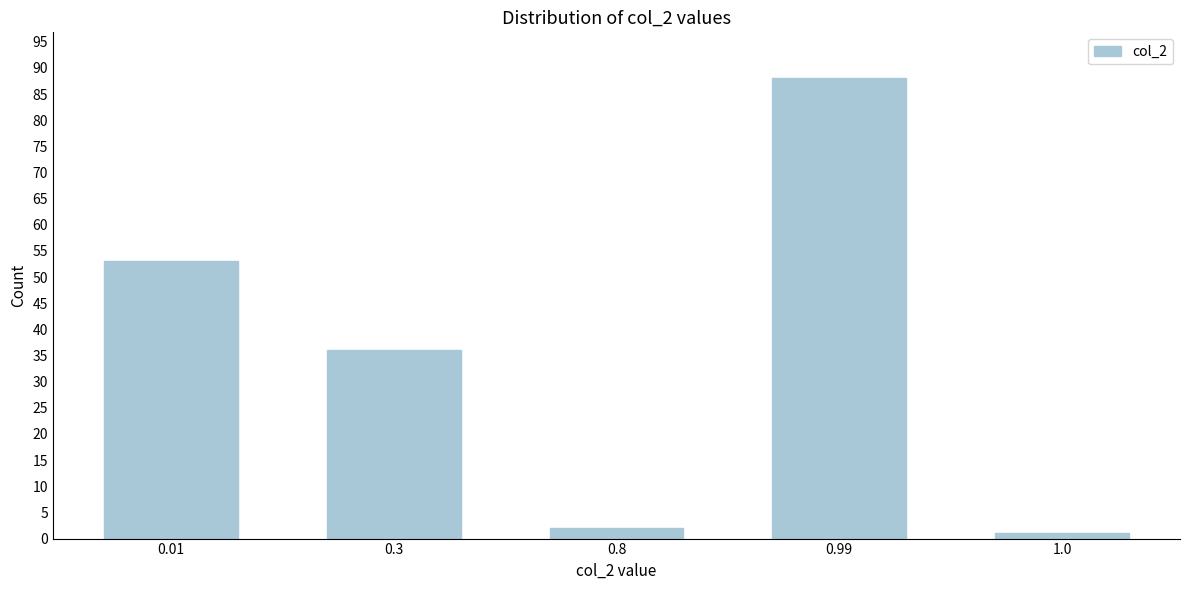

Reading left to right, what are all the values shown in this chart?

0.01=53	0.3=36	0.8=2	0.99=88	1.0=1